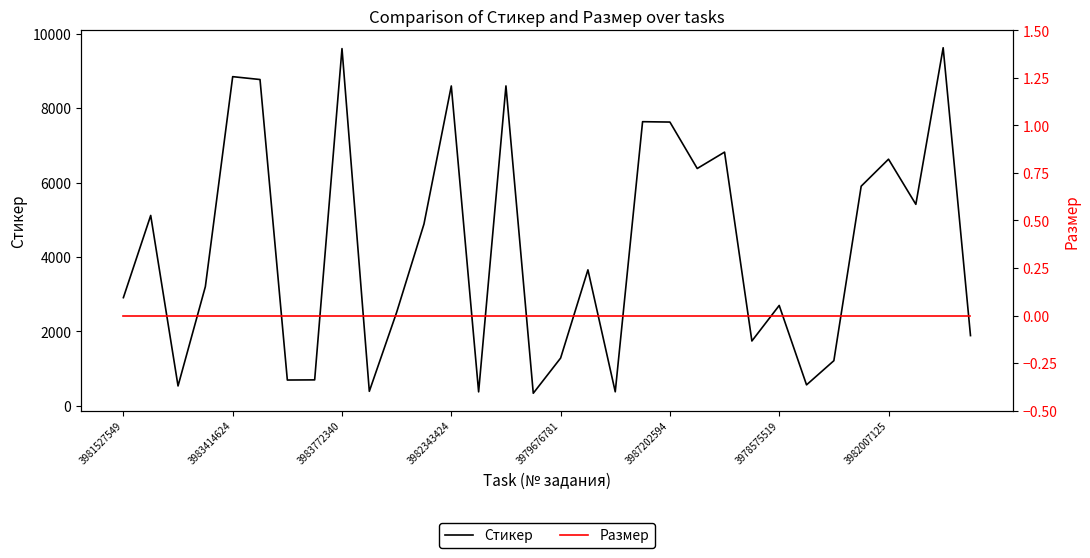

What is the lowest value of the Стикер series?

342